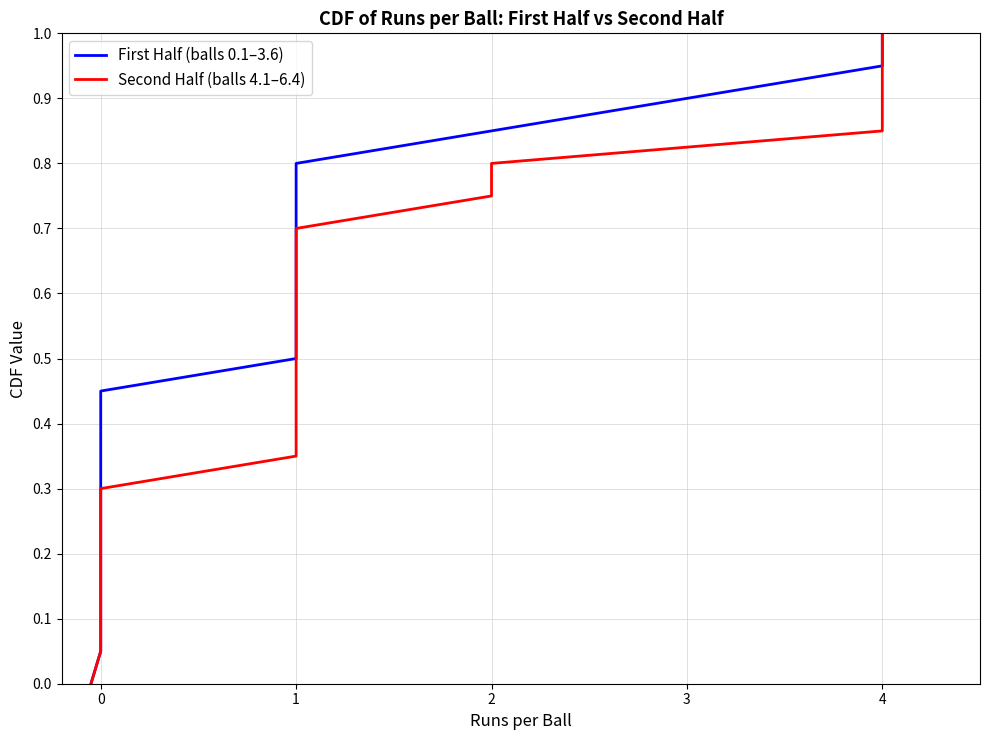

What are all the series names shown in the legend?

First Half (balls 0.1–3.6), Second Half (balls 4.1–6.4)